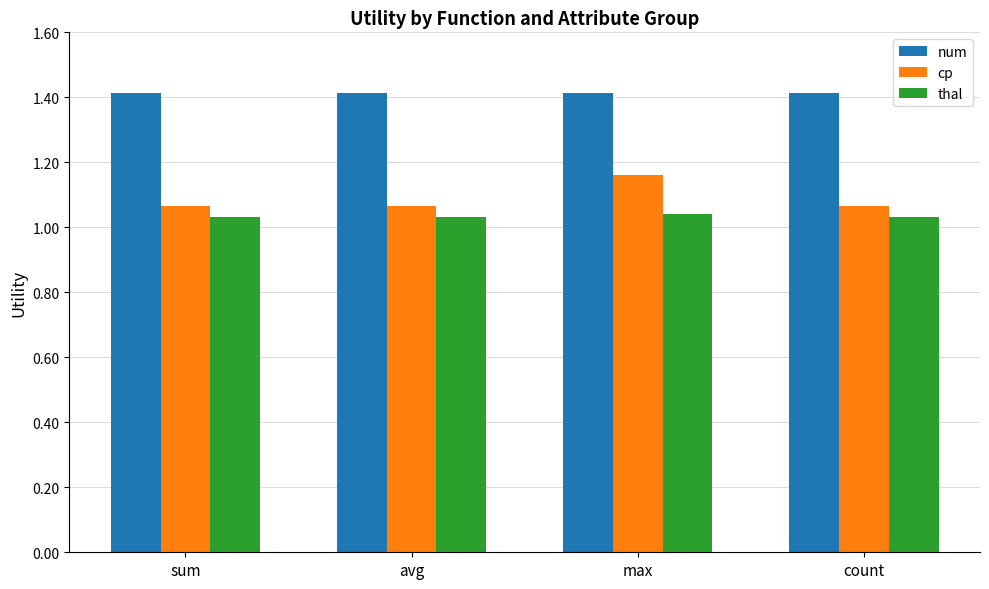

What is the maximum value shown in the chart?

1.4